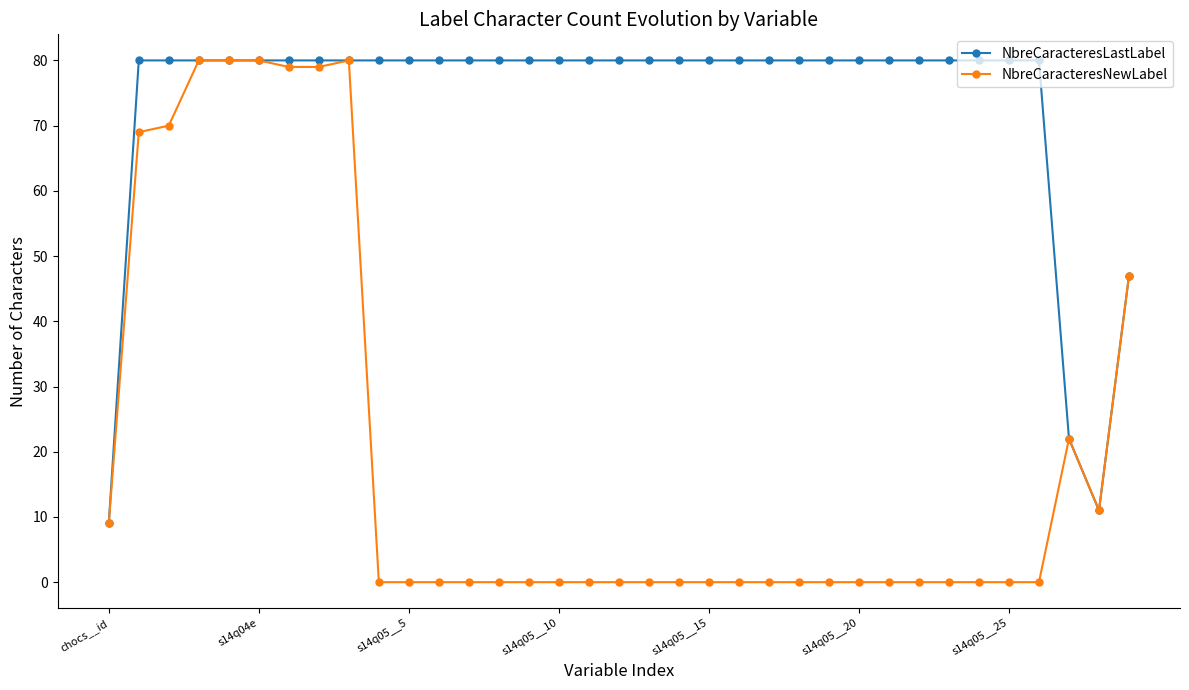

Which series has the largest total across all categories?

NbreCaracteresLastLabel